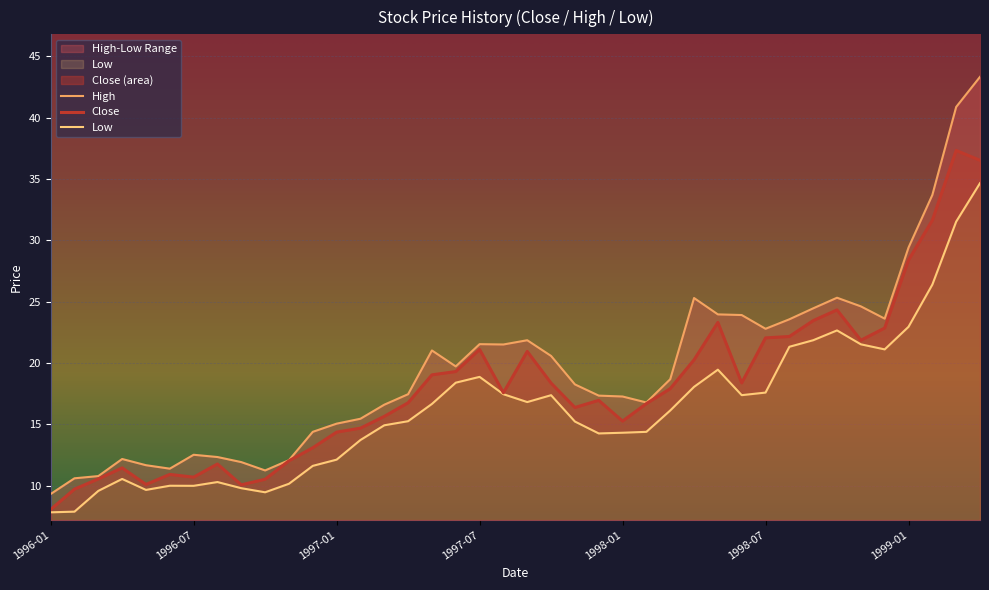

Which series has the largest total across all categories?

High